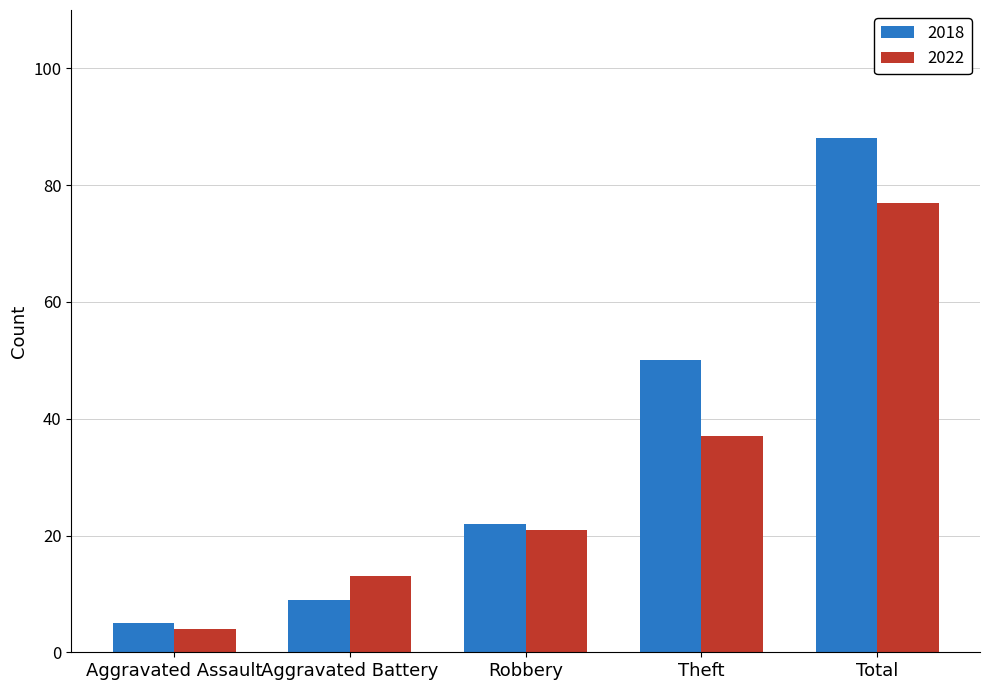

How many data points in 2022 are less than 21?

2